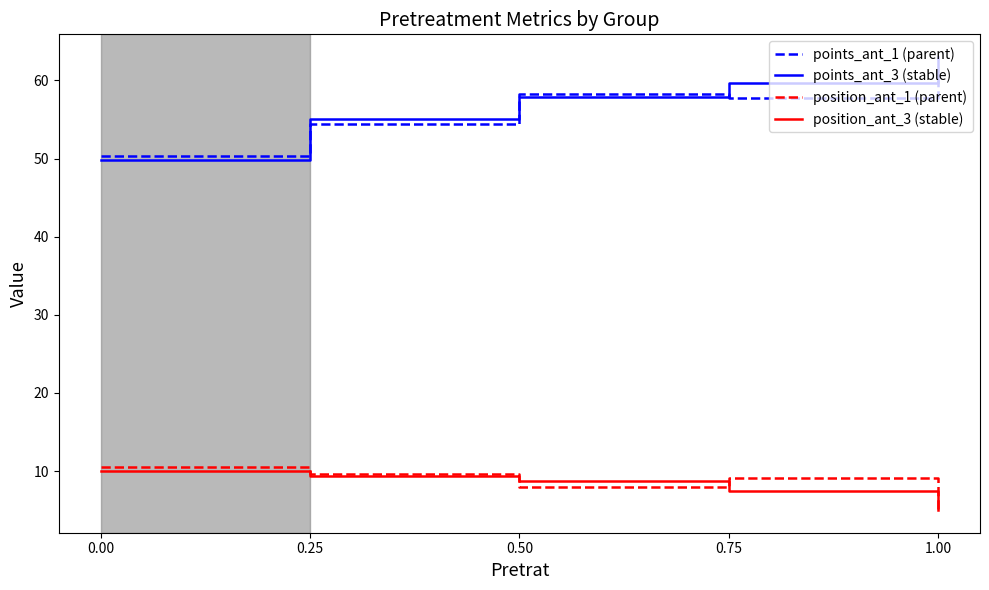

True or false: points_ant_1 (parent) and position_ant_1 (parent) intersect in this chart.

False